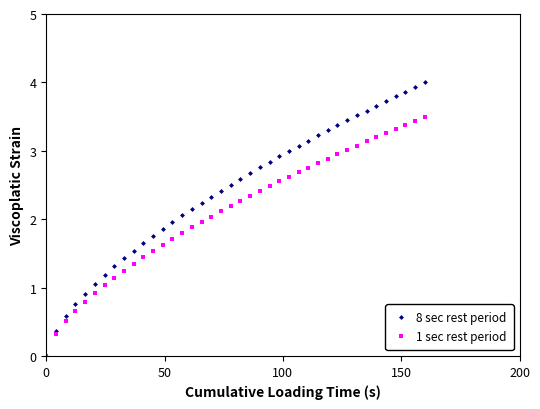

How many data points in 1 sec rest period are less than 2?

17